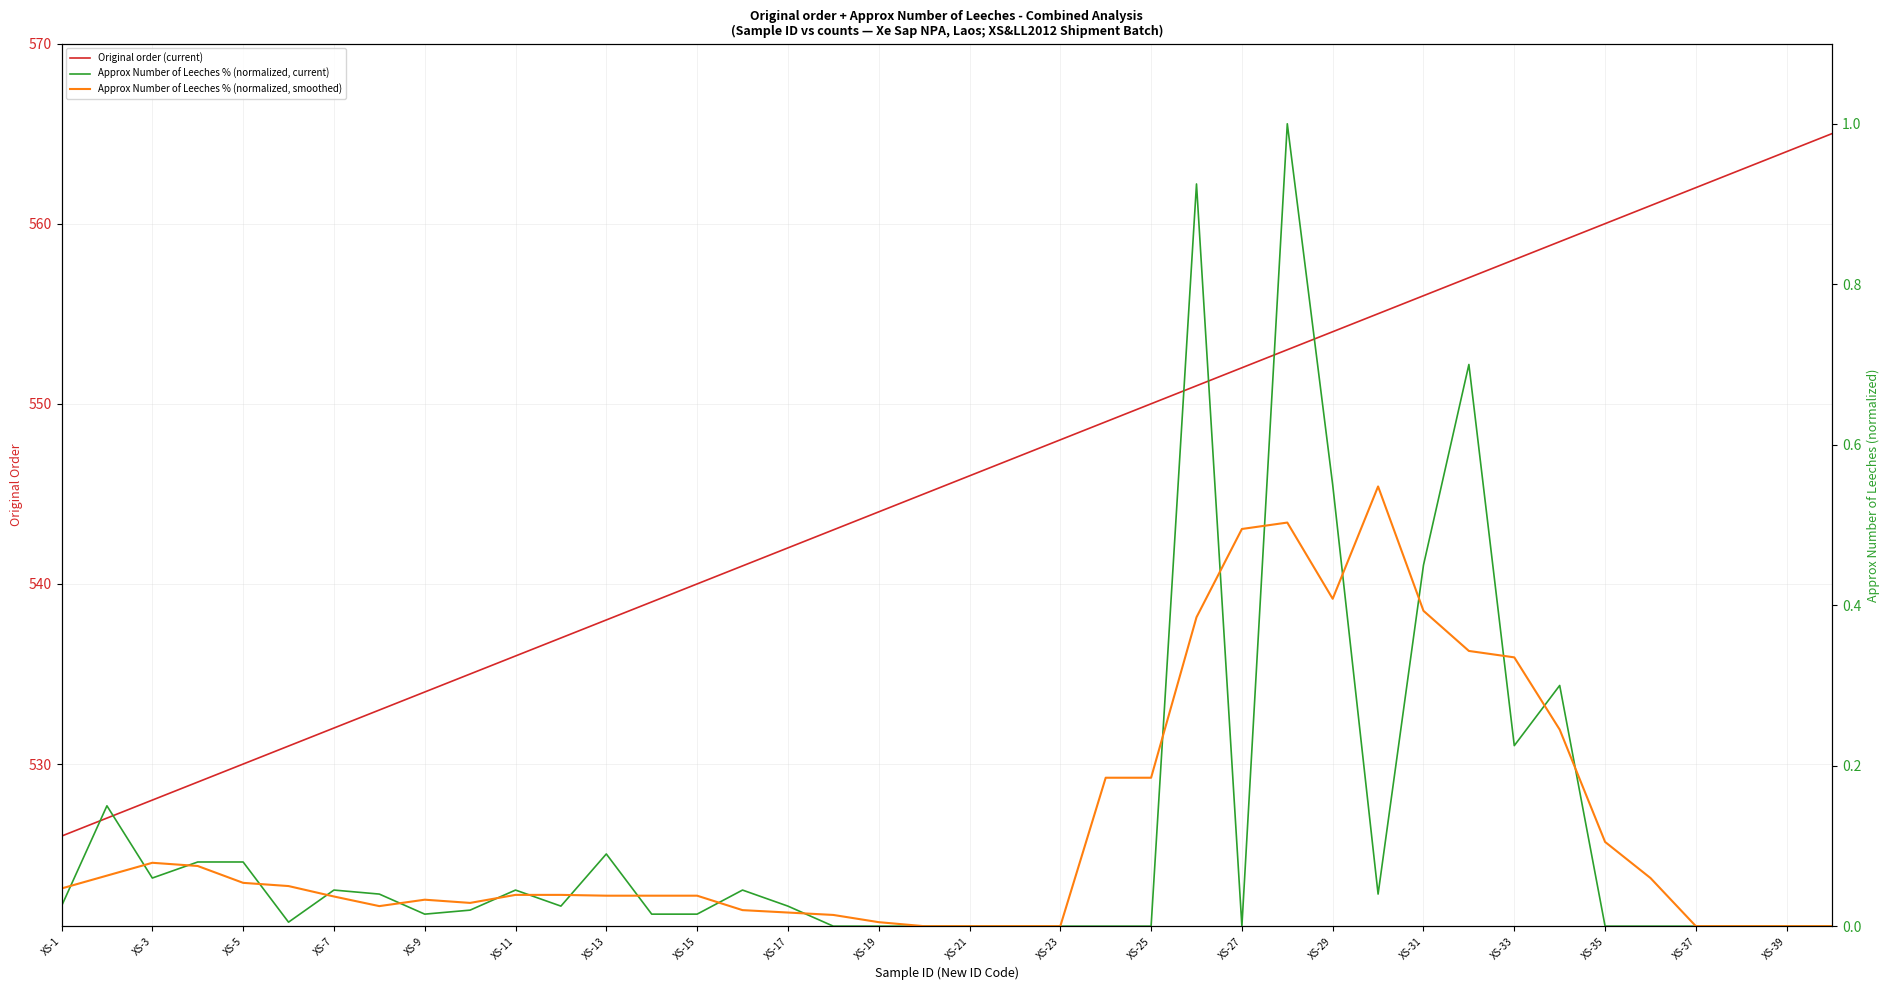

How many data points in Original order (current) are above 546?

19